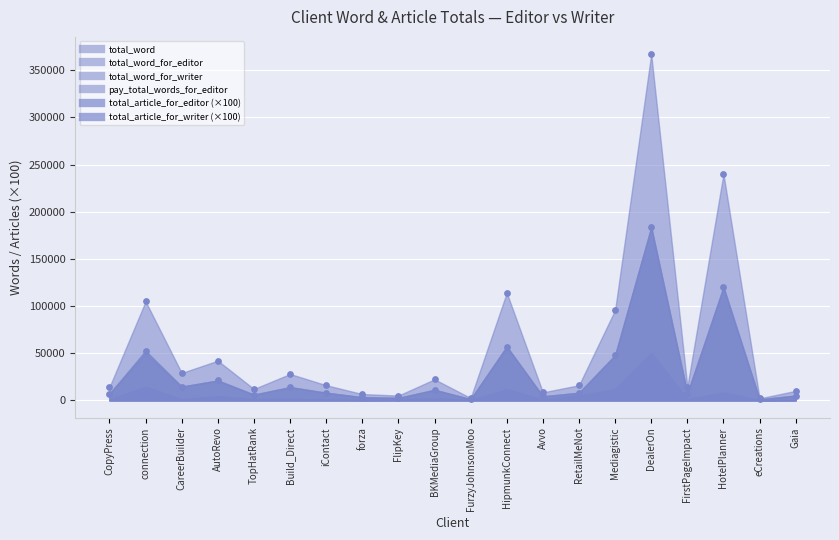

Which series has the widest spread of Y values?

total_word